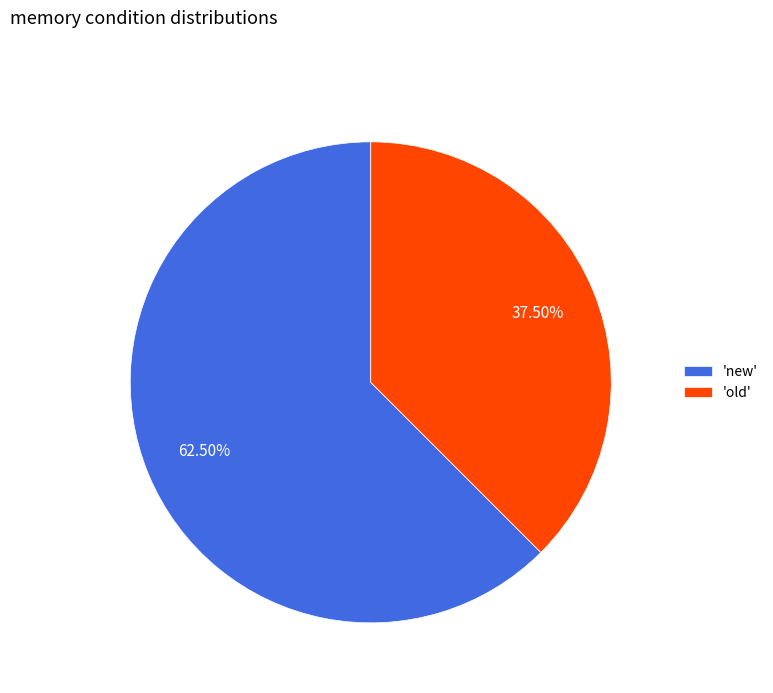

Rank the categories by value from highest to lowest.

'new', 'old'